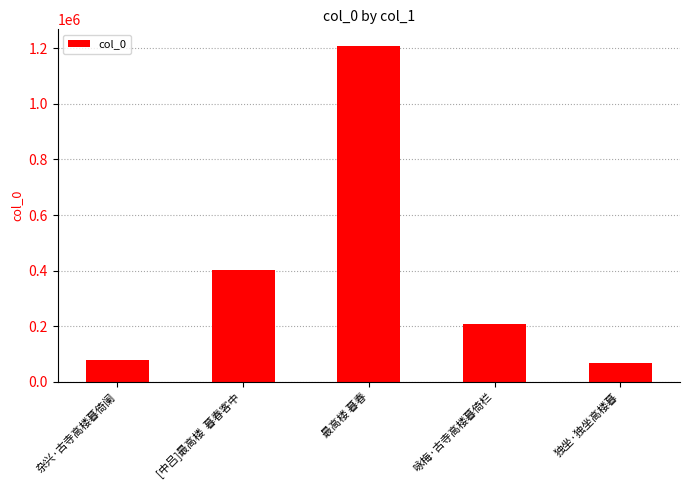

What is the greatest value displayed?

1207423